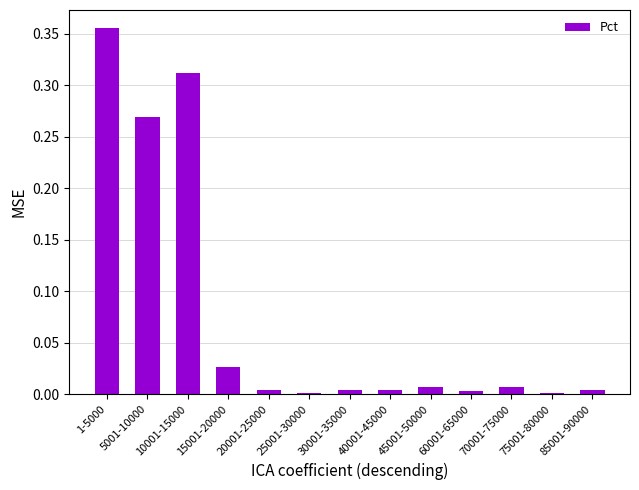

What is the label of the 8th bar from the right?

25001-30000